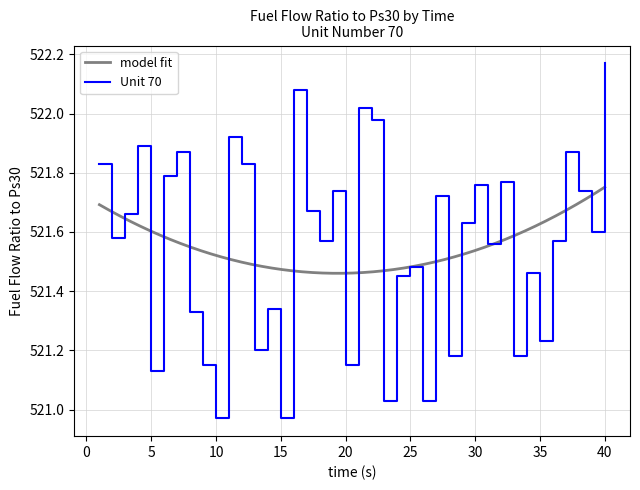

What is the difference between the maximum and minimum values?

1.2